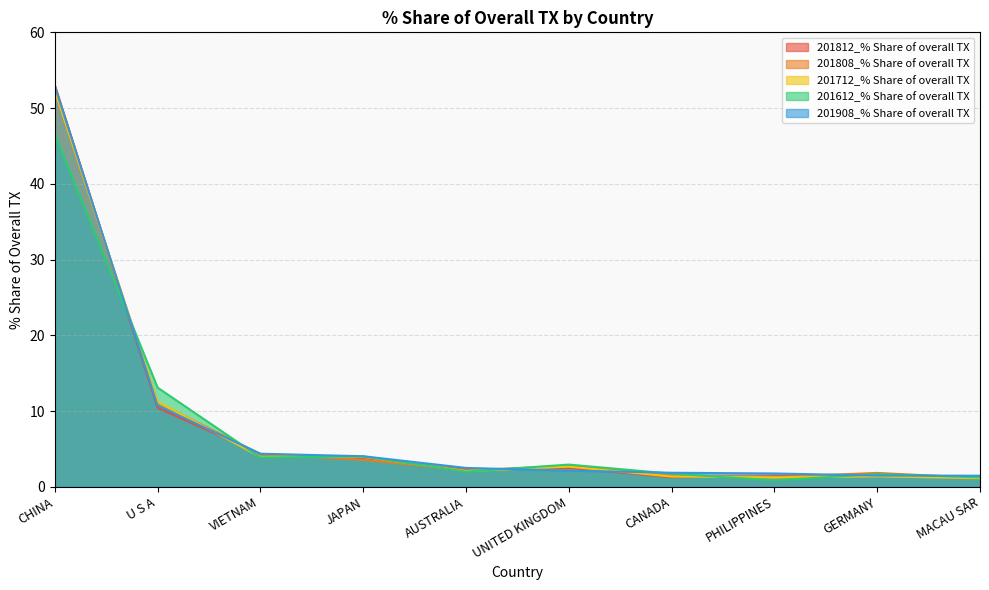

What is the greatest value displayed?

53.1